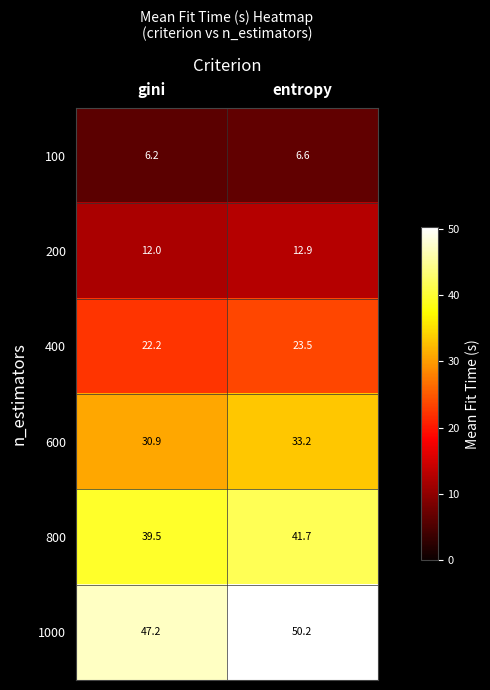

True or false: 600 has a value of 19.8 at gini.

False